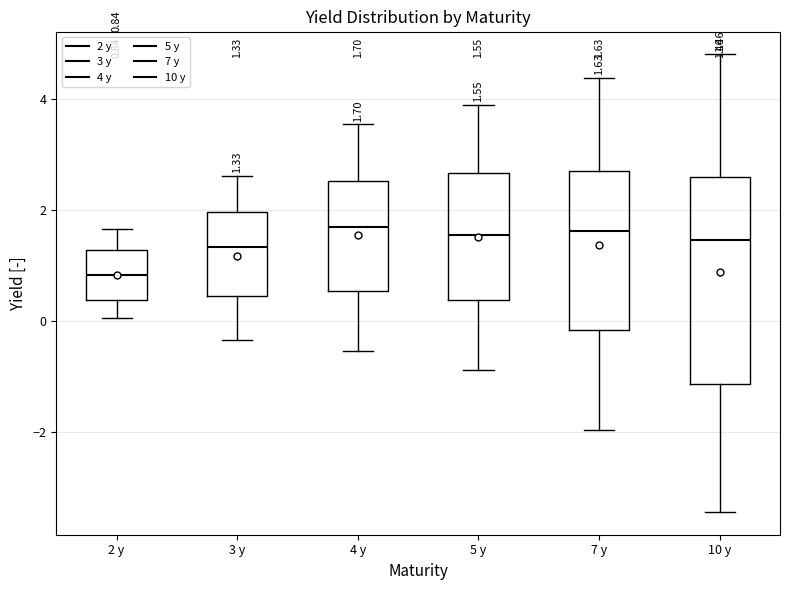

Which box is the tallest, from its lower edge to its upper edge?

10 y